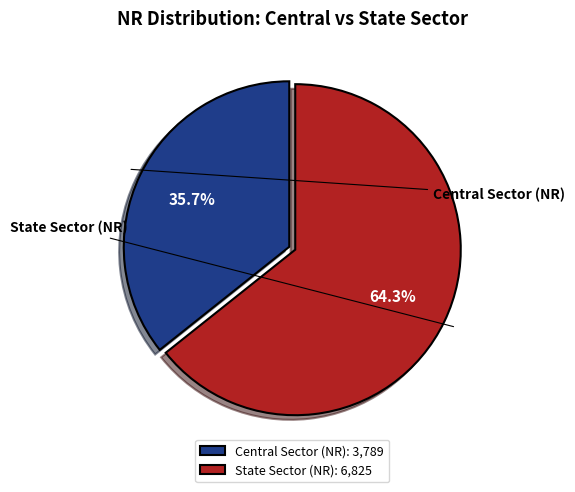

What is the largest slice in the pie chart?

State Sector (NR)